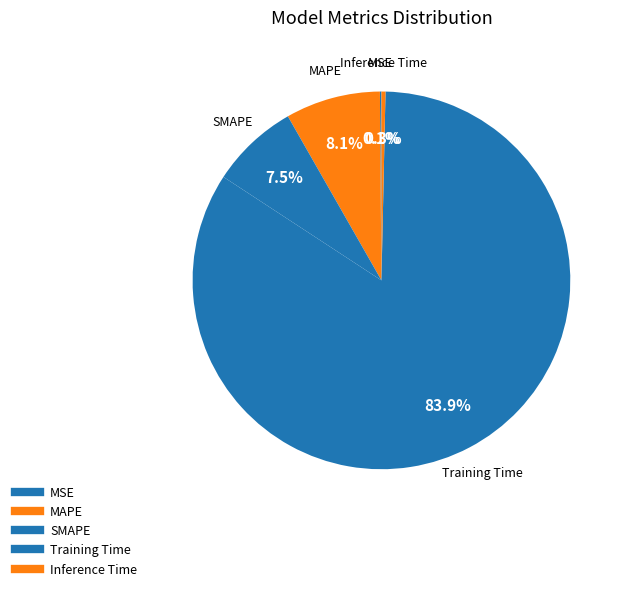

To the nearest percent, what is the difference between the MSE and SMAPE slice percentages?

7%